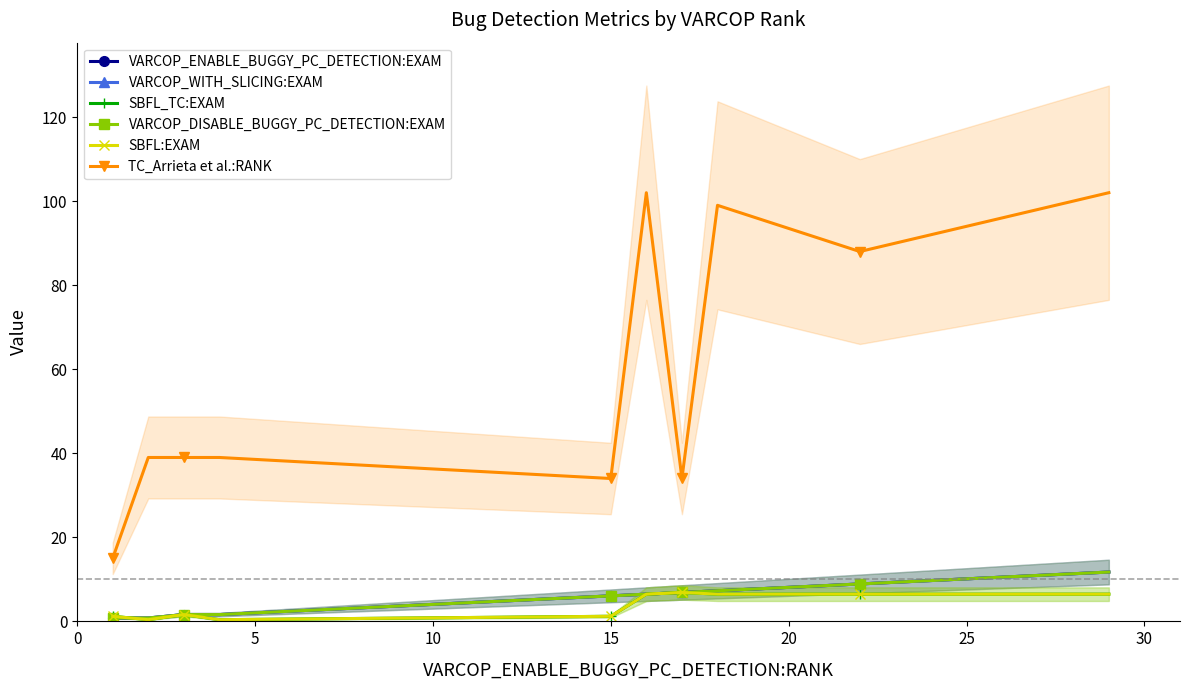

Which series has the largest total across all categories?

TC_Arrieta et al.:RANK